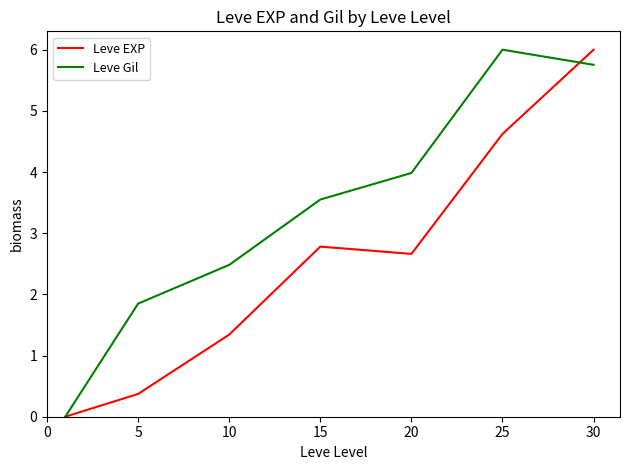

List the series in order of their overall mean, lowest first.

Leve EXP, Leve Gil